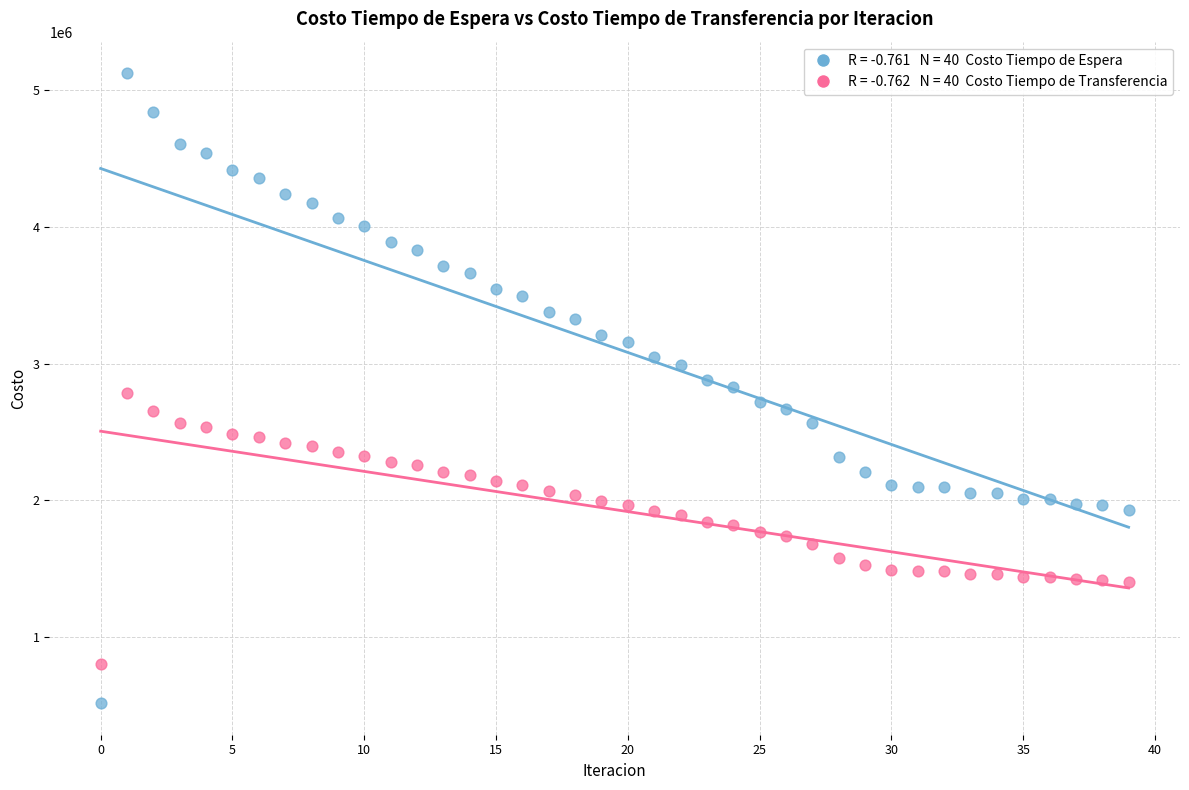

Across all data points, what is the range of Y values (max minus min)?

4613246.1